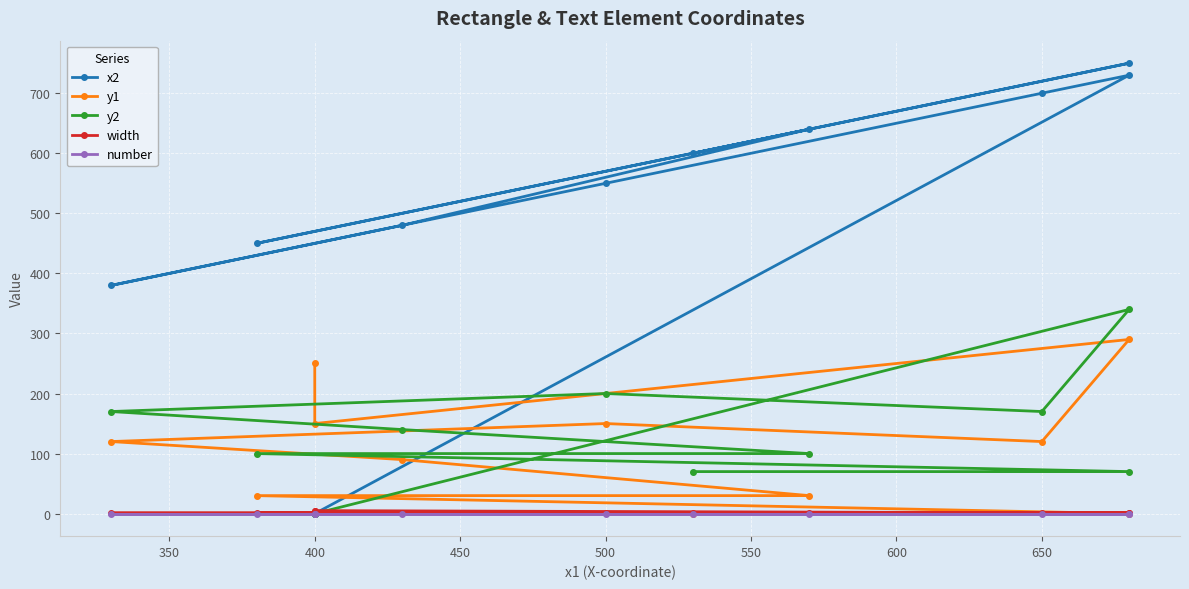

List the series in order of their peak value, highest first.

x2, y2, y1, width, number